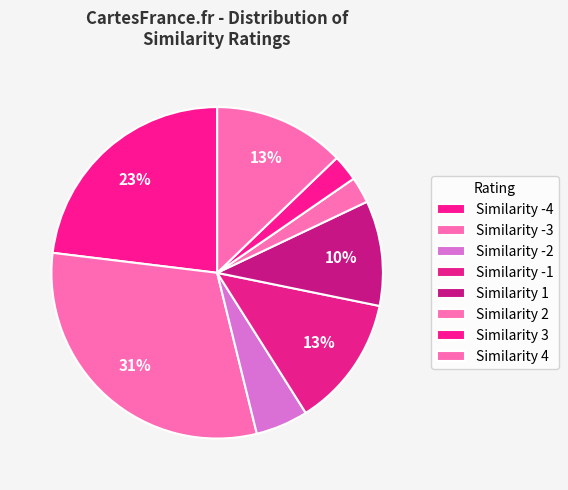

Count the number of slices in the pie.

8